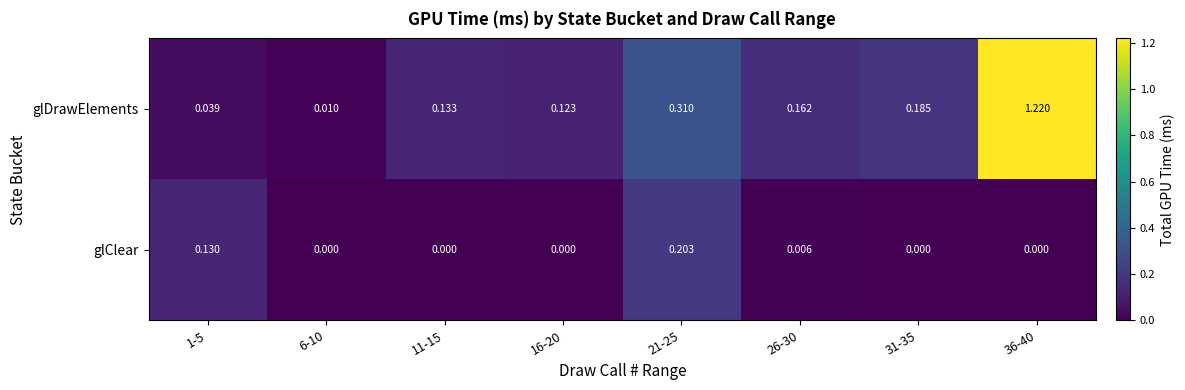

Which series changed the most between 1-5 and 26-30?

glClear